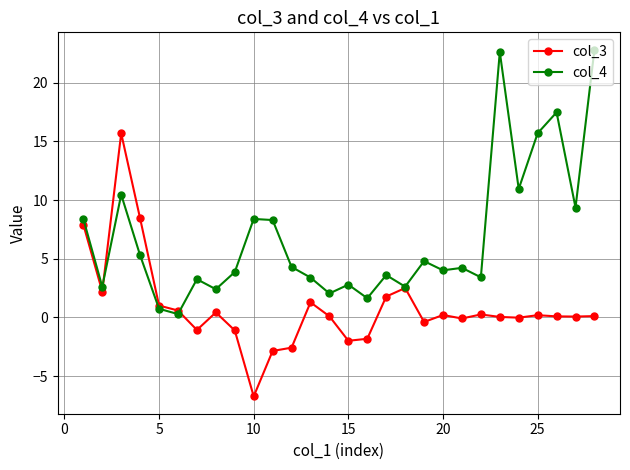

True or false: col_4 and col_3 intersect in this chart.

True